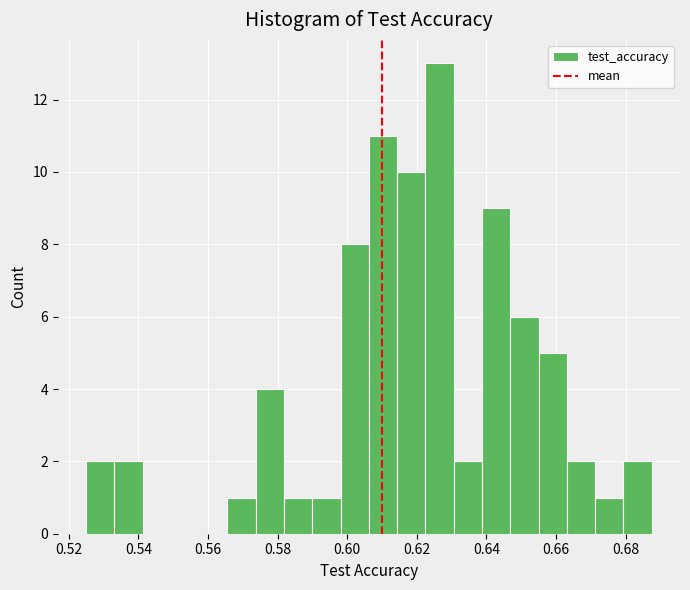

Reading left to right, list every bar in this chart as the range it spans on the x-axis followed by its height. Neither the bar edges nor the heights are printed on the chart, so give them approximately, as read against the axes.

0.526 to 0.534: 2
0.534 to 0.542: 2
0.542 to 0.550: 0
0.550 to 0.558: 0
0.558 to 0.566: 0
0.566 to 0.574: 1
0.574 to 0.582: 4
0.582 to 0.590: 1
0.590 to 0.598: 1
0.598 to 0.606: 8
0.606 to 0.614: 11
0.614 to 0.622: 10
0.622 to 0.630: 13
0.630 to 0.638: 2
0.638 to 0.646: 9
0.646 to 0.656: 6
0.656 to 0.664: 5
0.664 to 0.672: 2
0.672 to 0.680: 1
0.680 to 0.688: 2